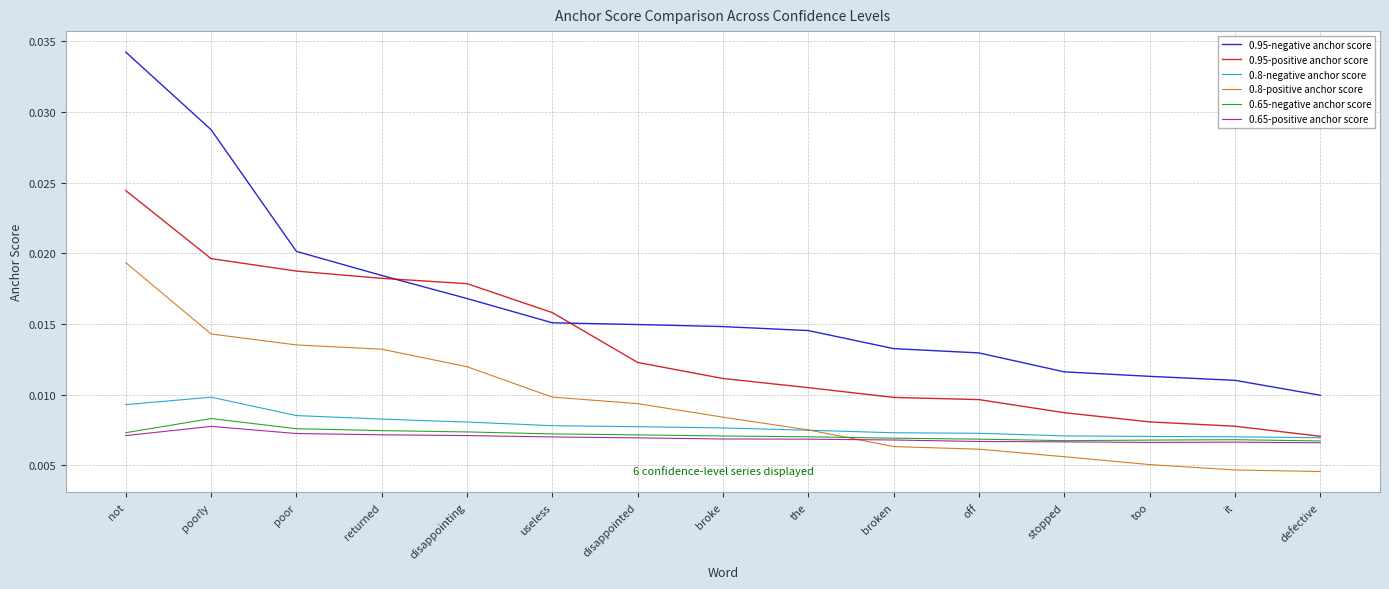

What position from the left is disappointed?

7